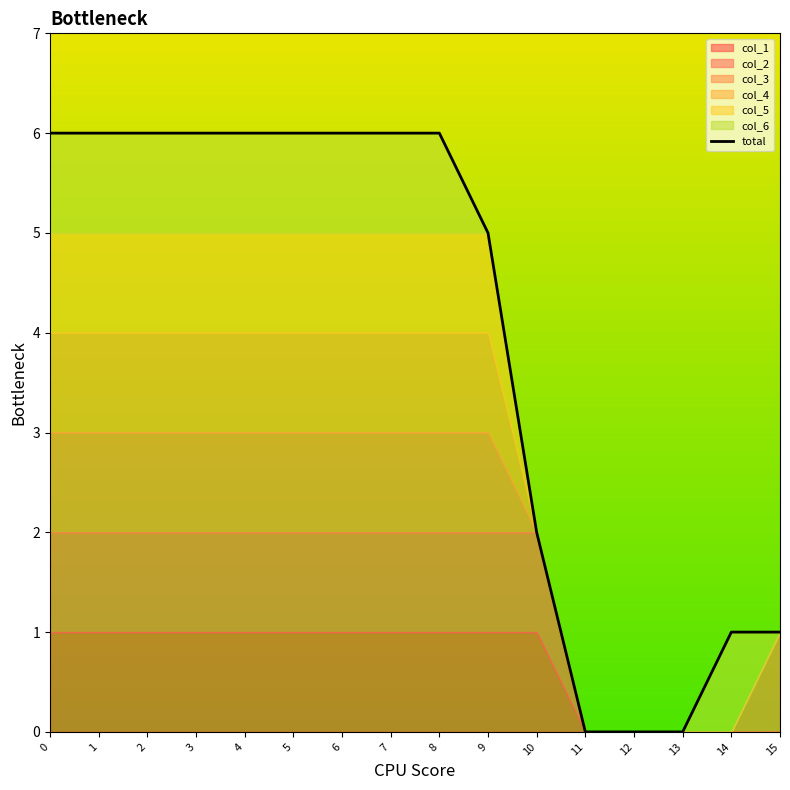

True or false: the data shows 4 at 7.

False